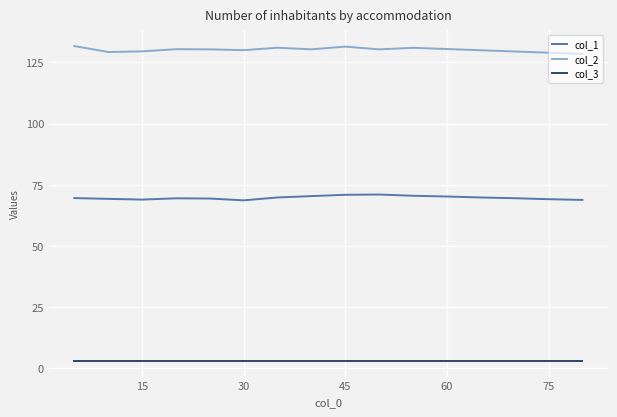

What is the maximum value shown in the chart?

131.7